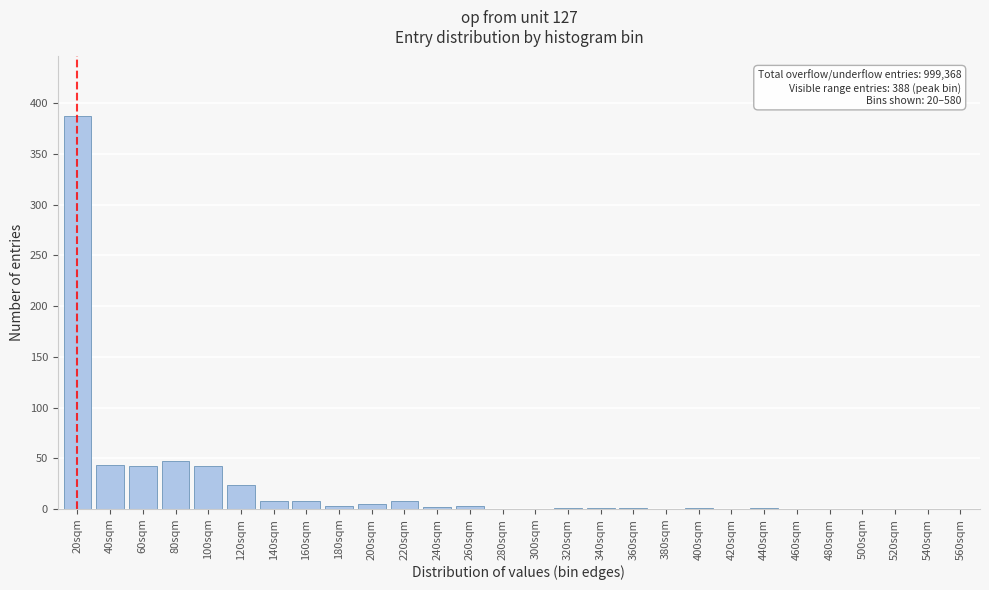

The value at 500sqm is 0. True or false?

True